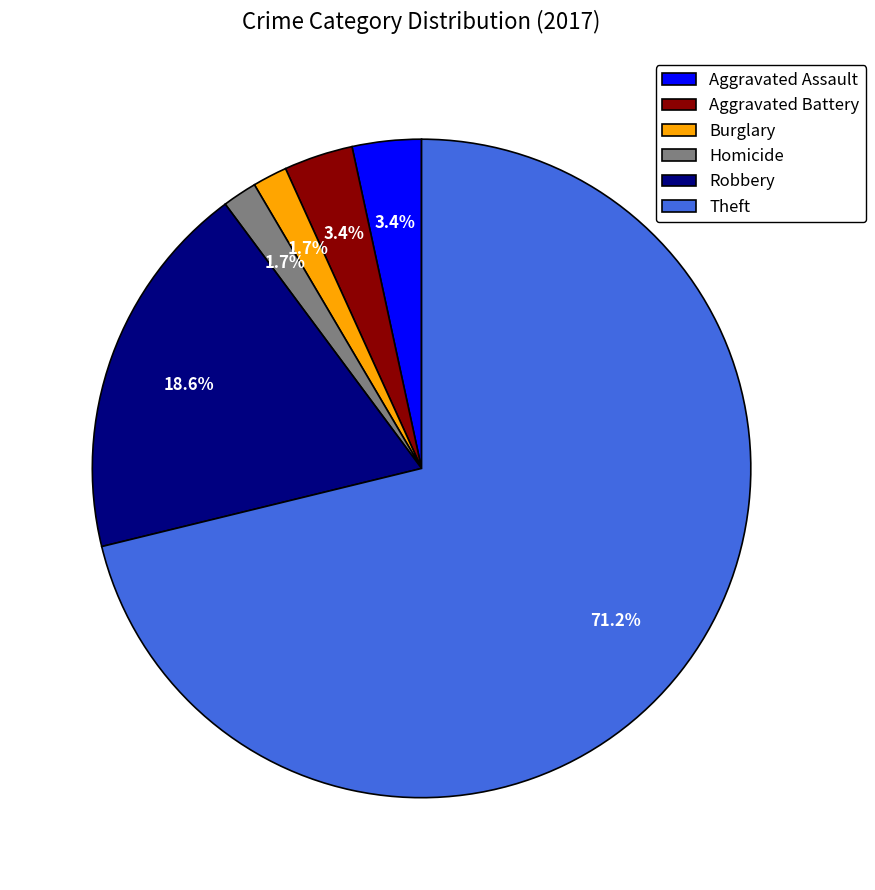

Which slice is the largest?

Theft